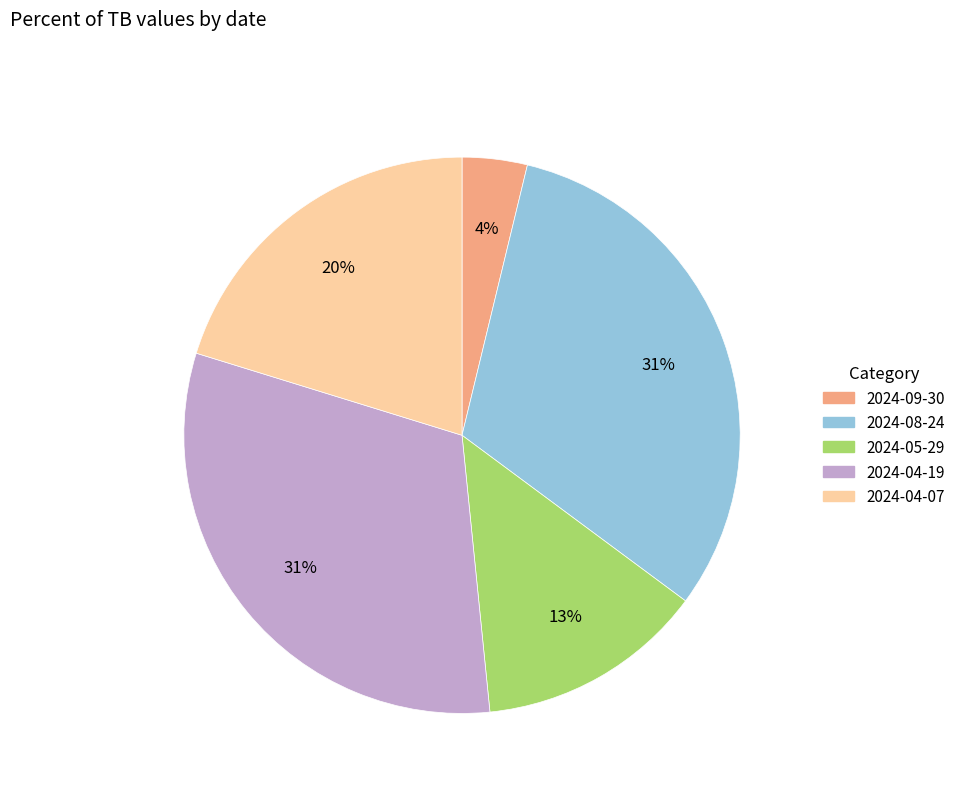

Does any single category account for the majority?

No